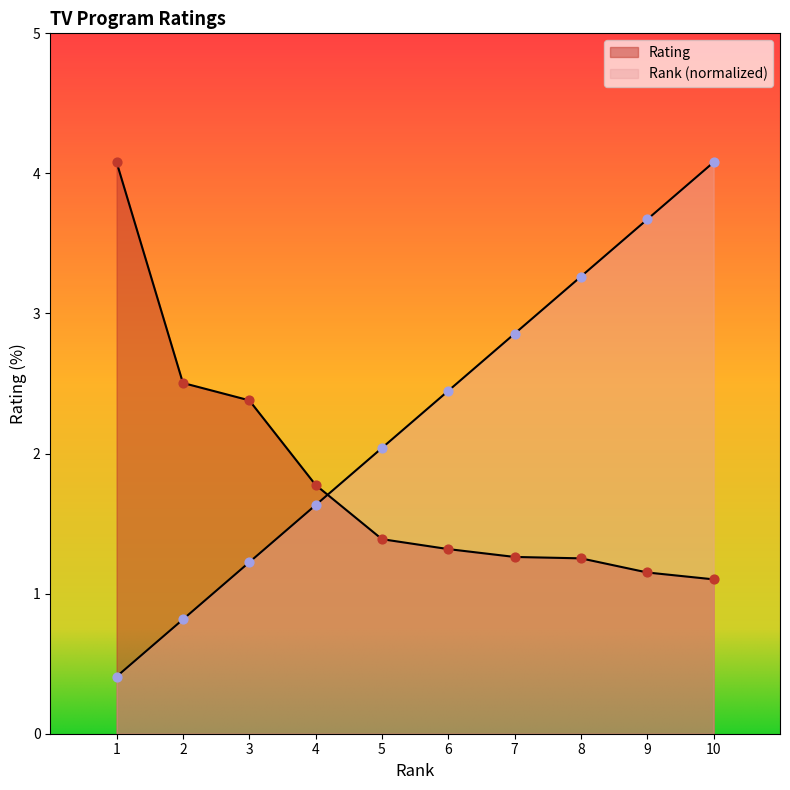

Which series contains the highest Y value?

Rank